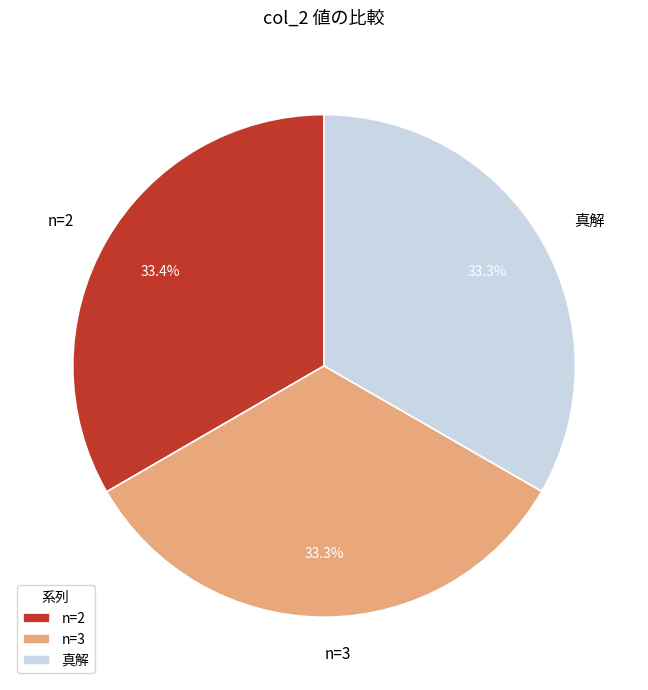

Is there a majority slice in this chart?

No